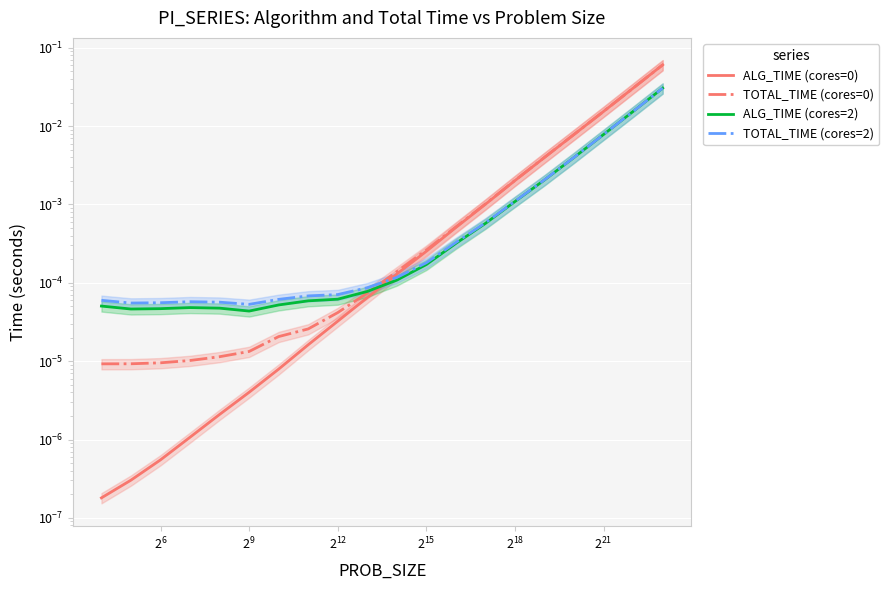

The value of ALG_TIME (cores=2) at $\mathdefault{2^{12}}$ is 0.0. True or false?

True